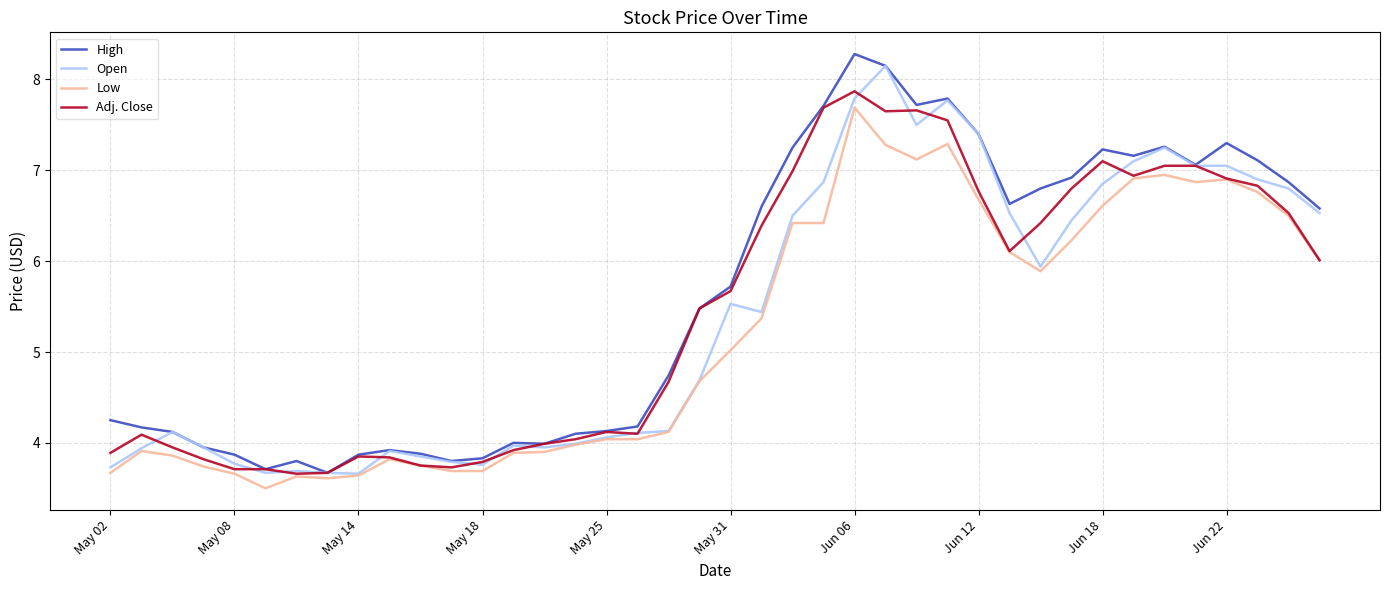

What is the minimum value for Adj. Close?

3.7